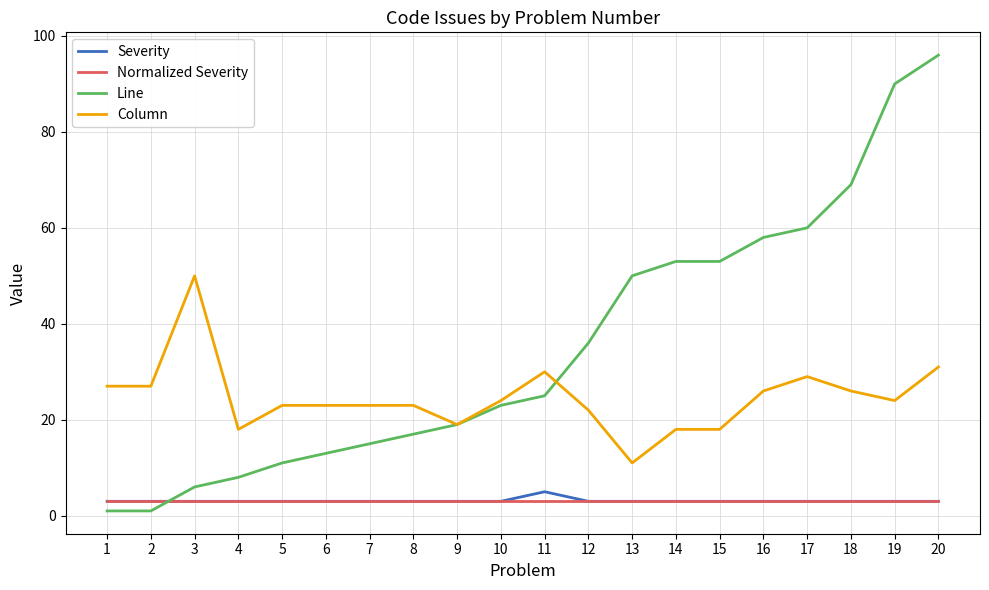

What is the difference between the maximum and second lowest values in the Column series?

32